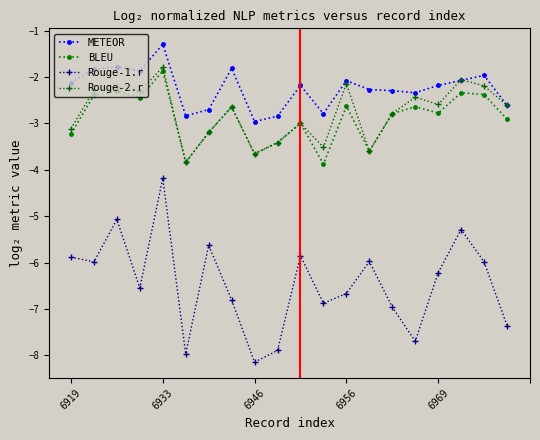

What is the smallest value displayed?

-8.1